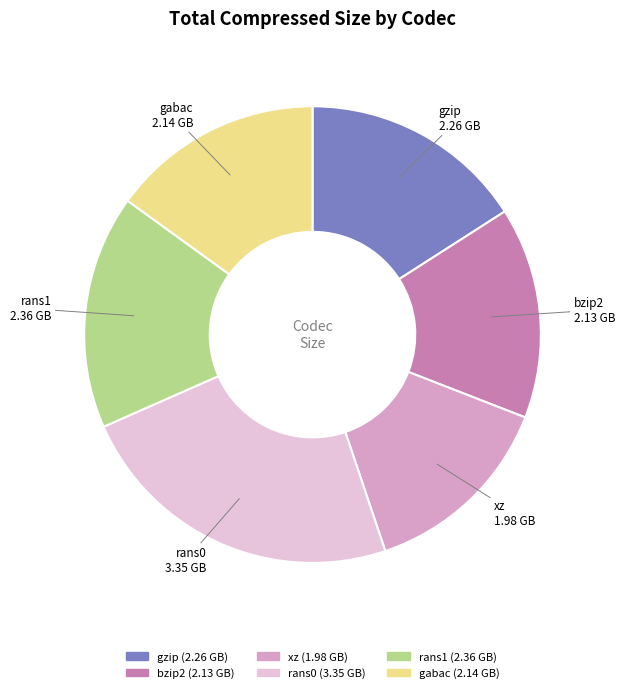

Which slice is the largest?

rans0